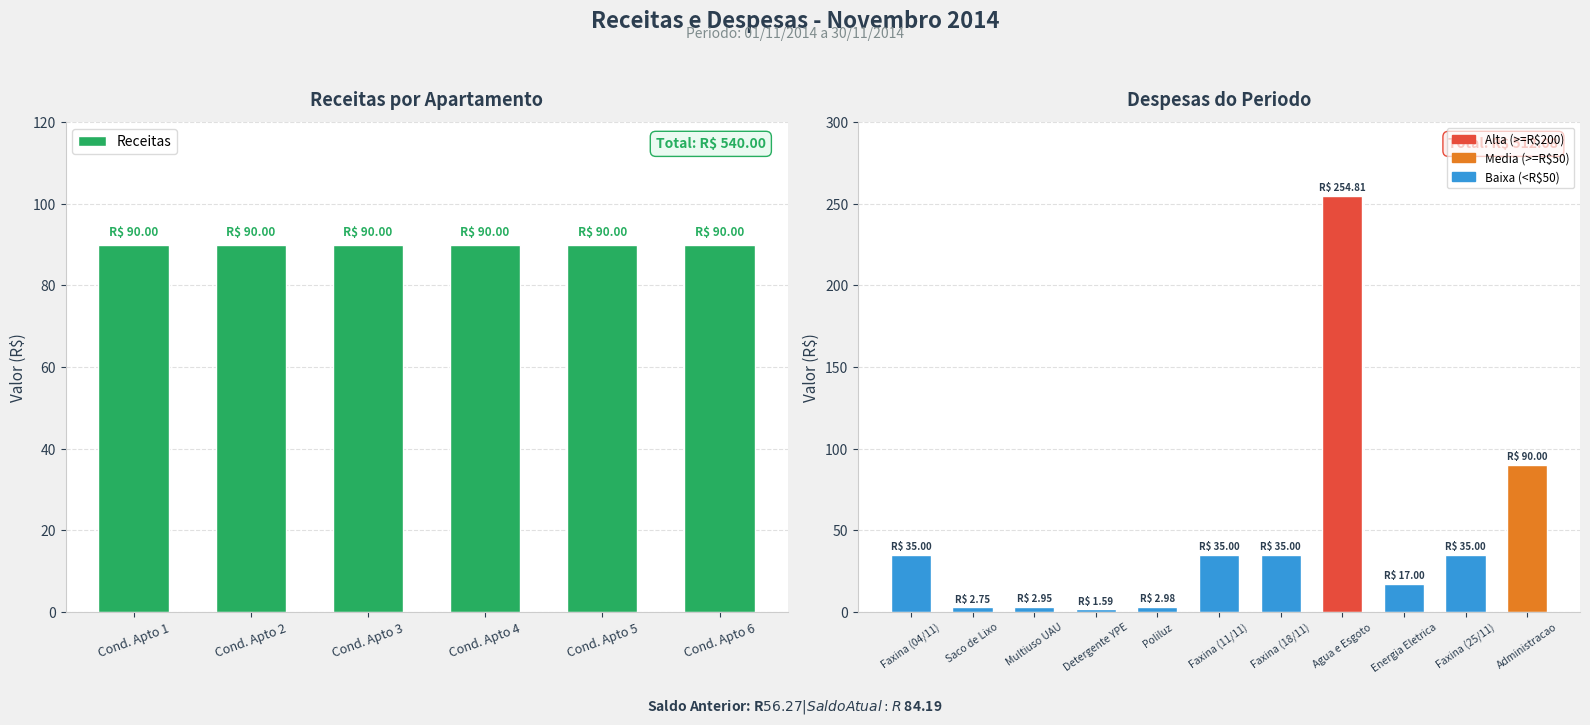

What is the sum of all values?

512.1